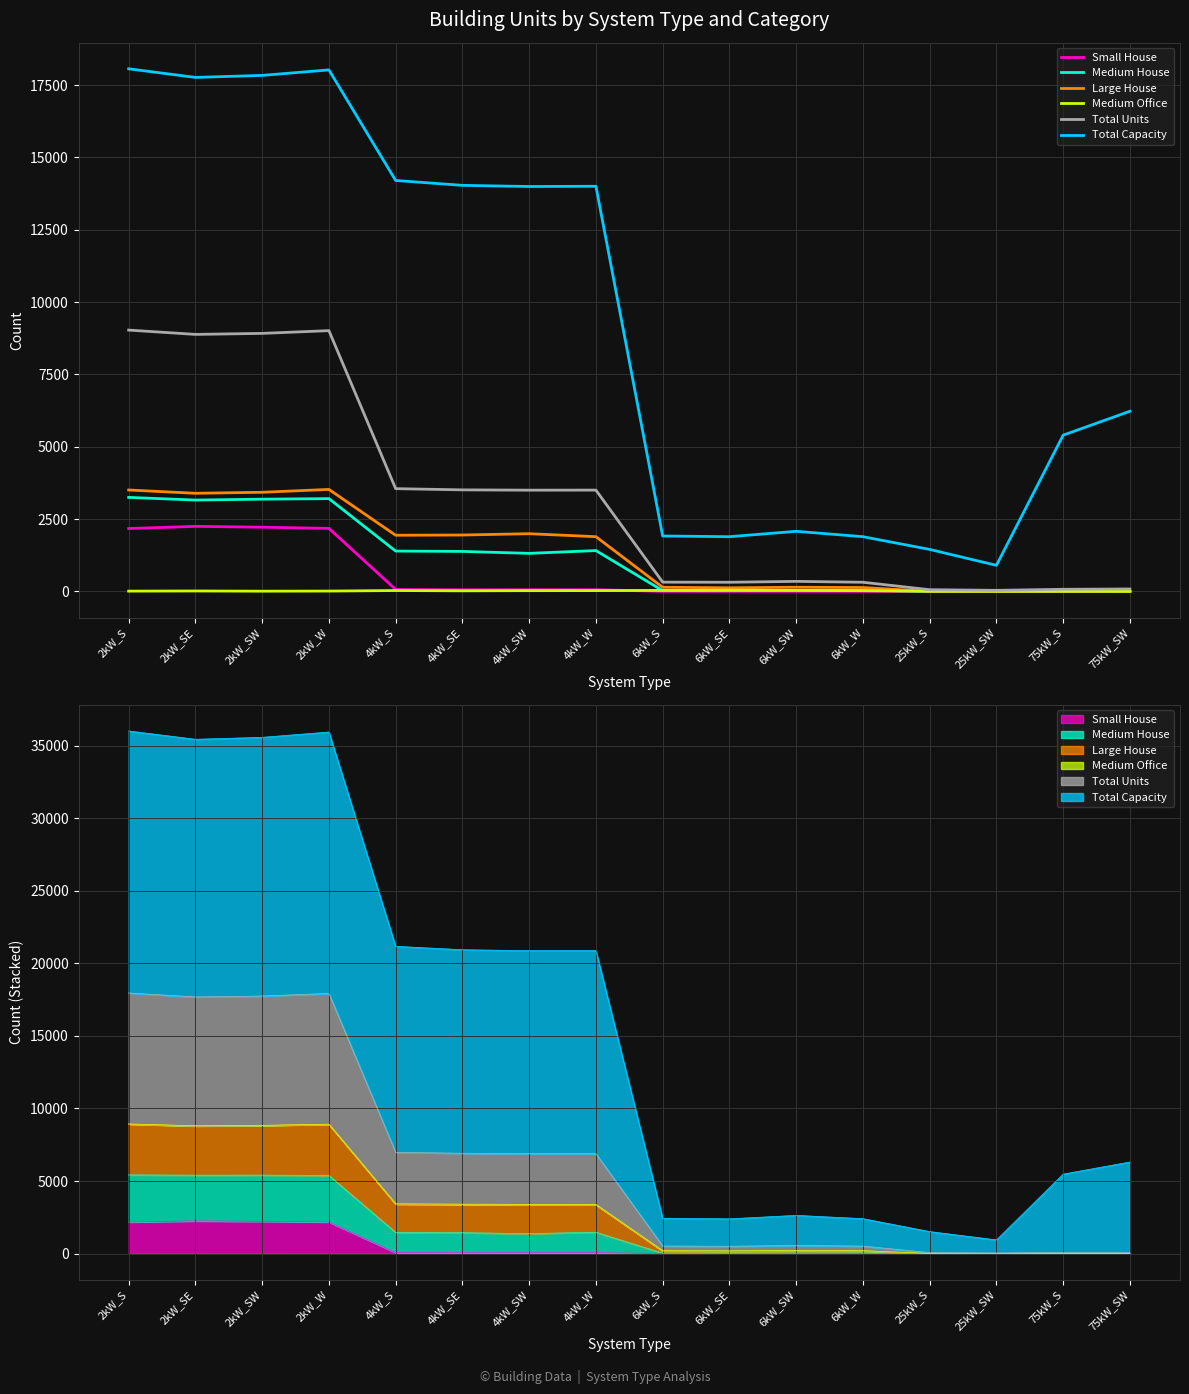

What is the maximum value for Total Capacity?

18060